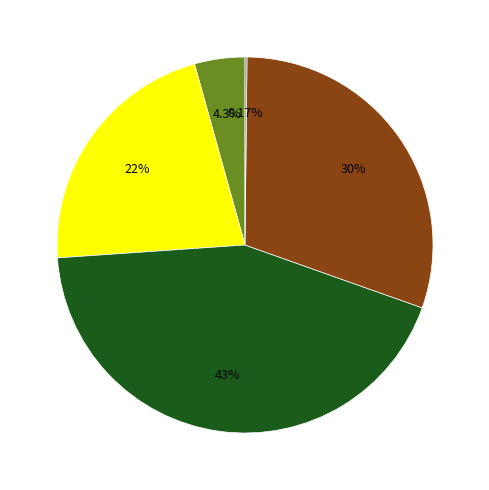

Does any single category account for the majority?

No